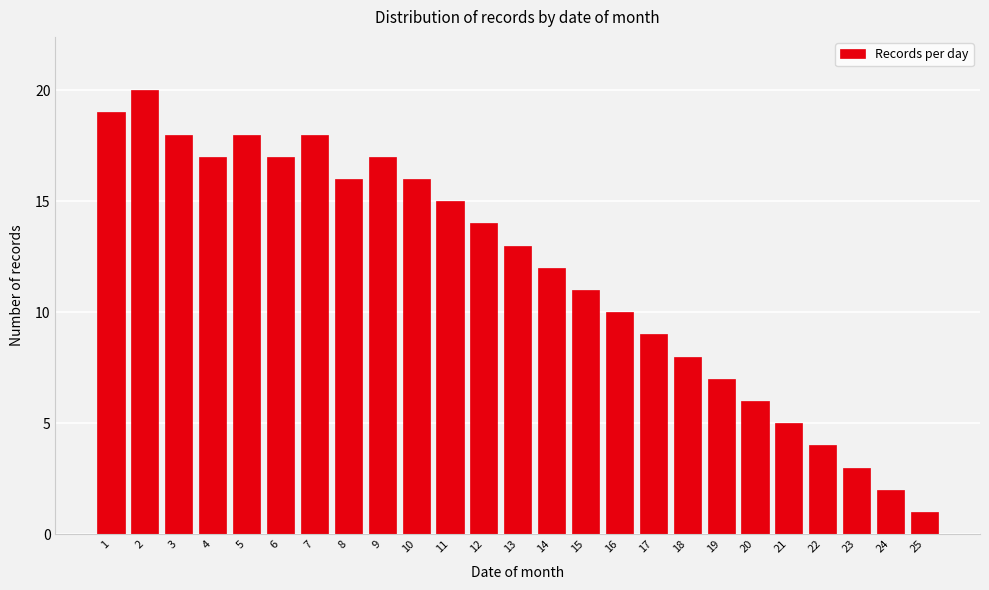

Reading left to right, list all the values displayed in this chart.

19	20	18	17	18	17	18	16	17	16	15	14	13	12	11	10	9	8	7	6	5	4	3	2	1